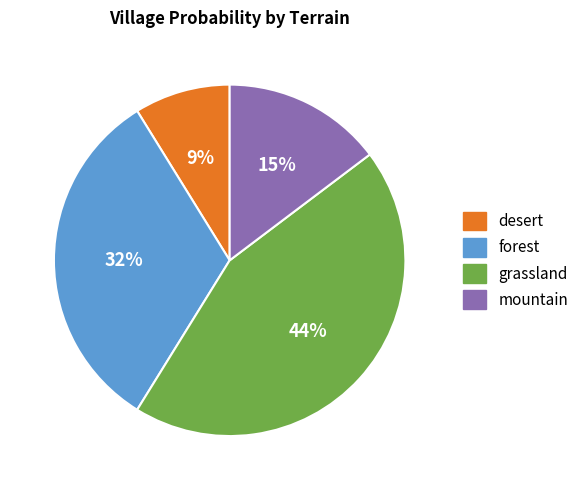

Is the sum of desert and grassland greater than half?

Yes